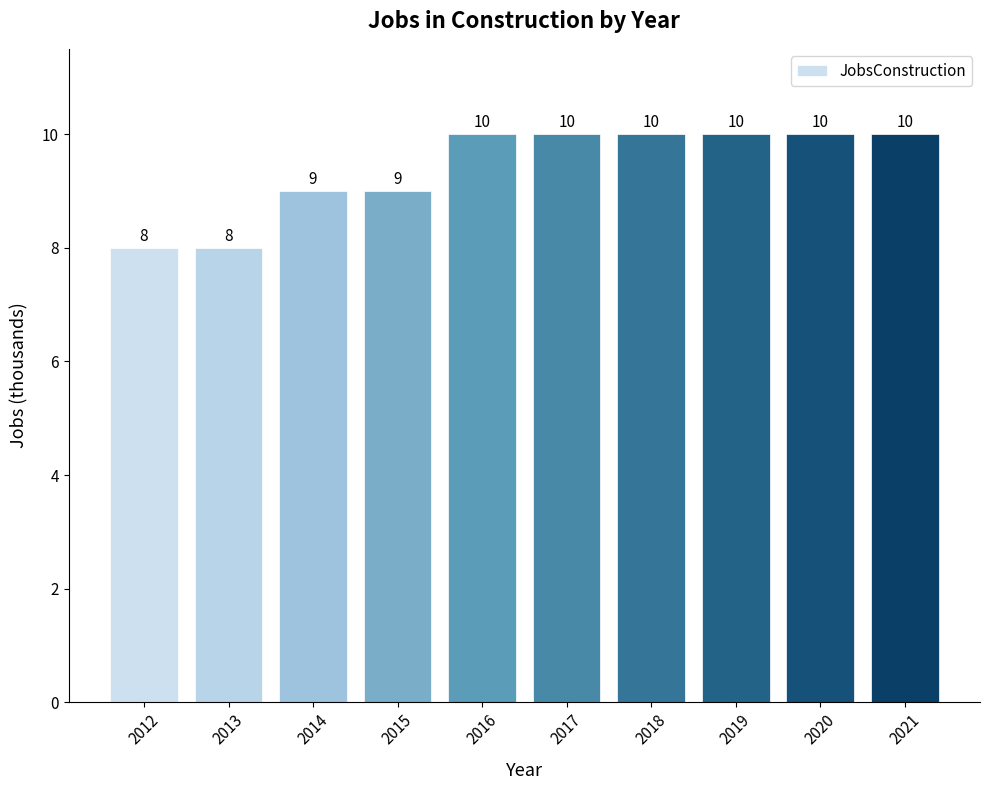

True or false: the data shows 2 at 2012.

False